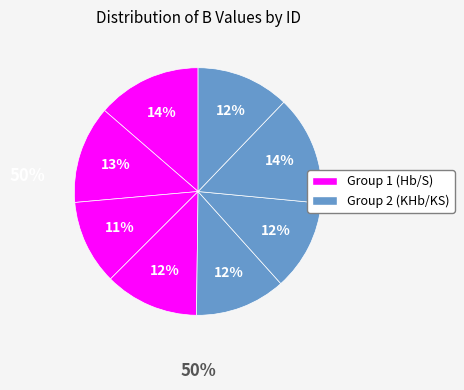

Count the number of slices in the pie.

8